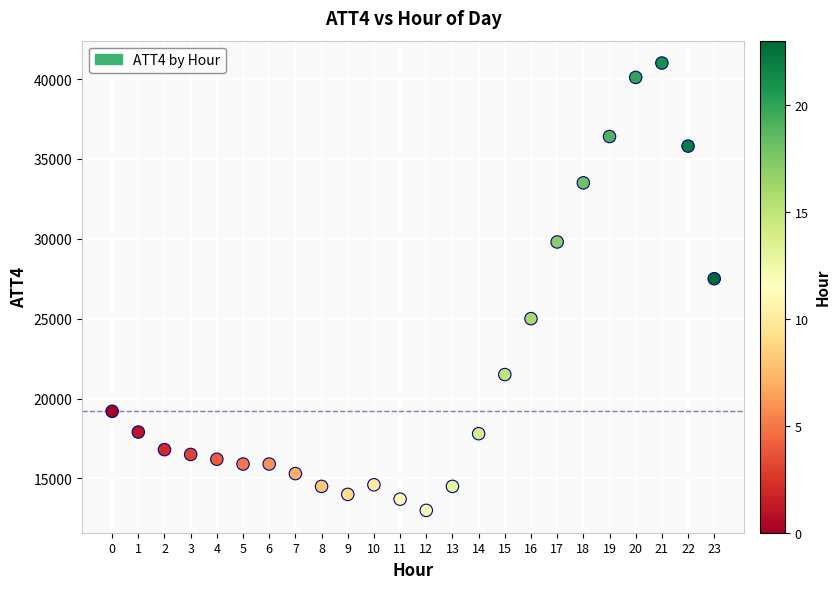

What Y value in the scatter plot is closest to 27000?

27500